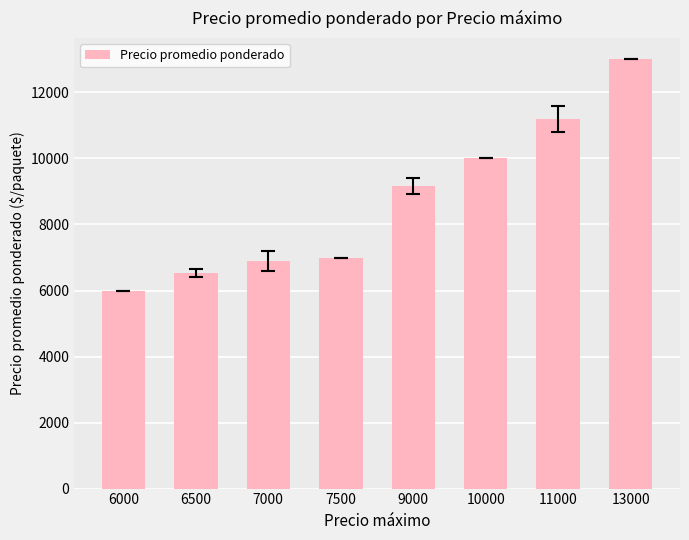

What is the difference between the values at 11000 and 13000?

1800.0